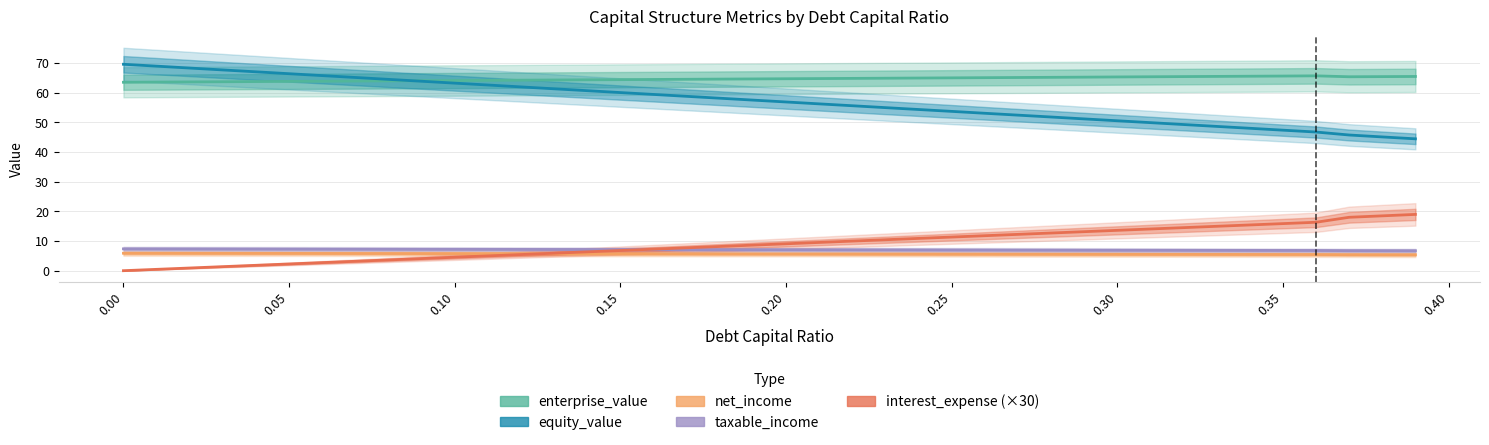

The equity_value series shows 34.6 at 0.30. True or false?

False